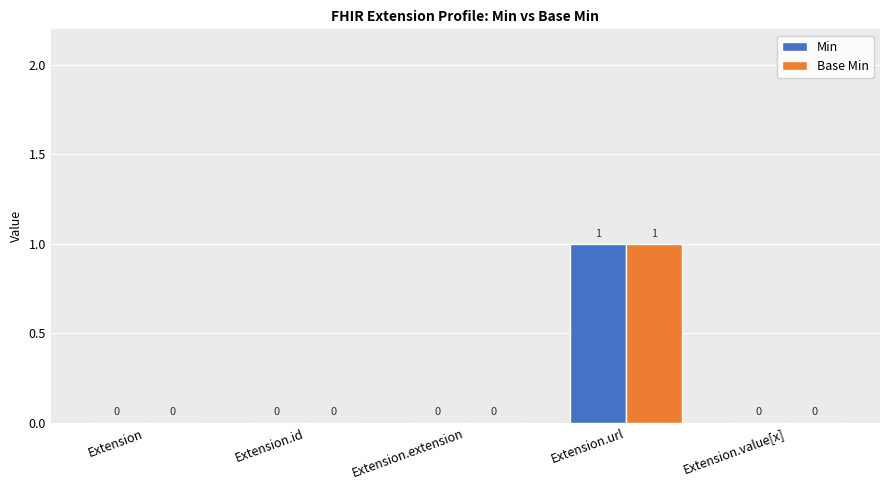

Is it true that Base Min equals 2 at Extension.url?

False